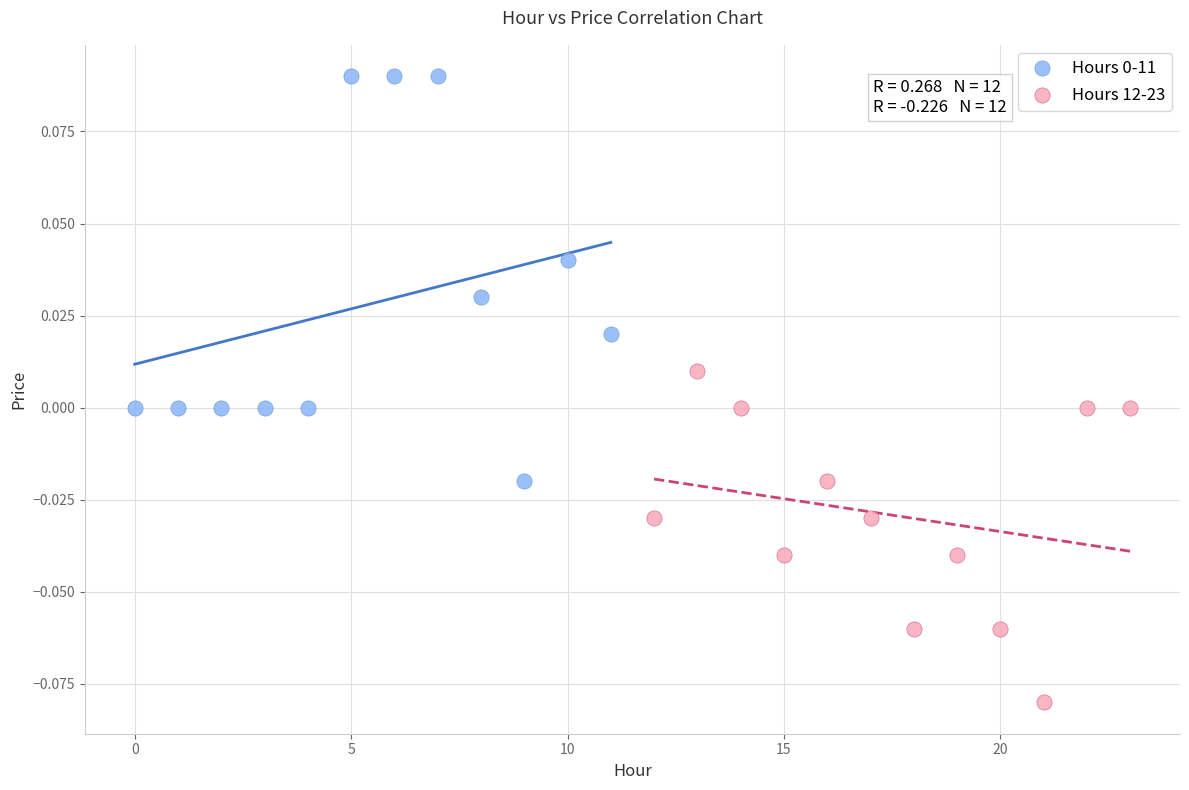

Which series reaches the minimum Y coordinate?

Hours 12-23